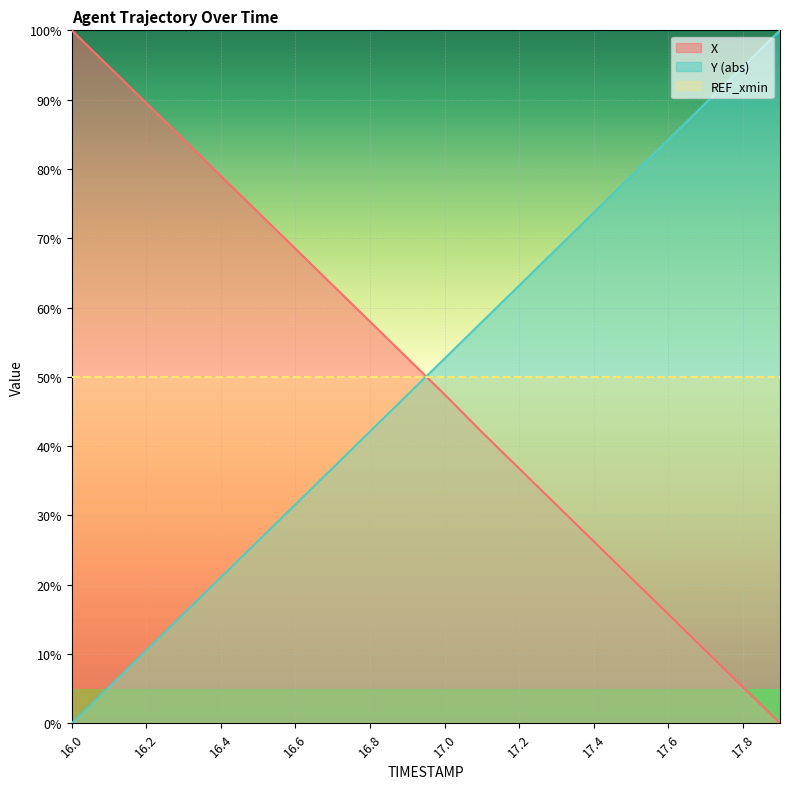

Is the value of X at 16.2 greater than the value of Y at 16.2?

Yes